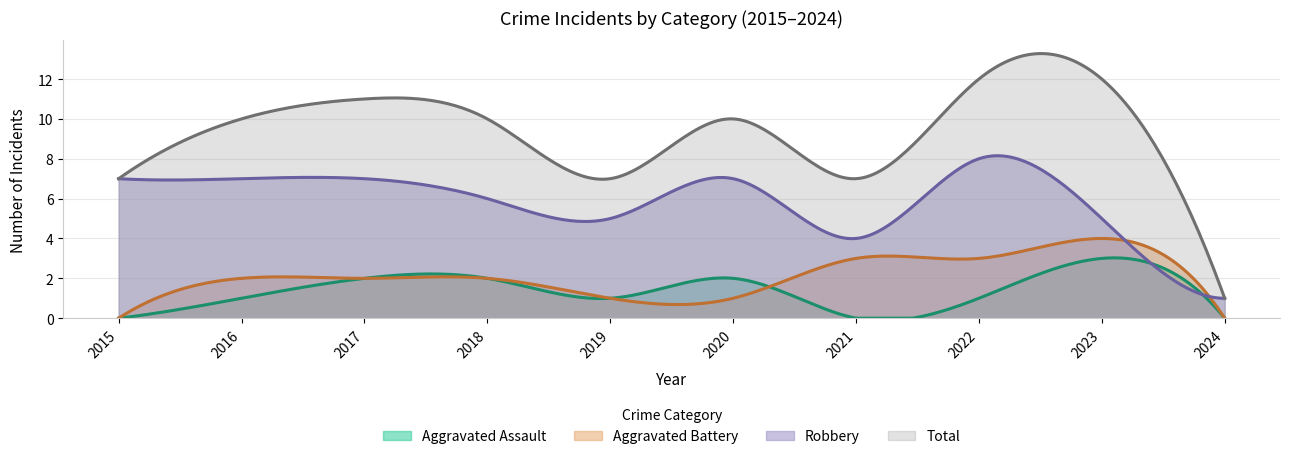

What are all the series names shown in the legend?

Aggravated Assault, Aggravated Battery, Robbery, Total